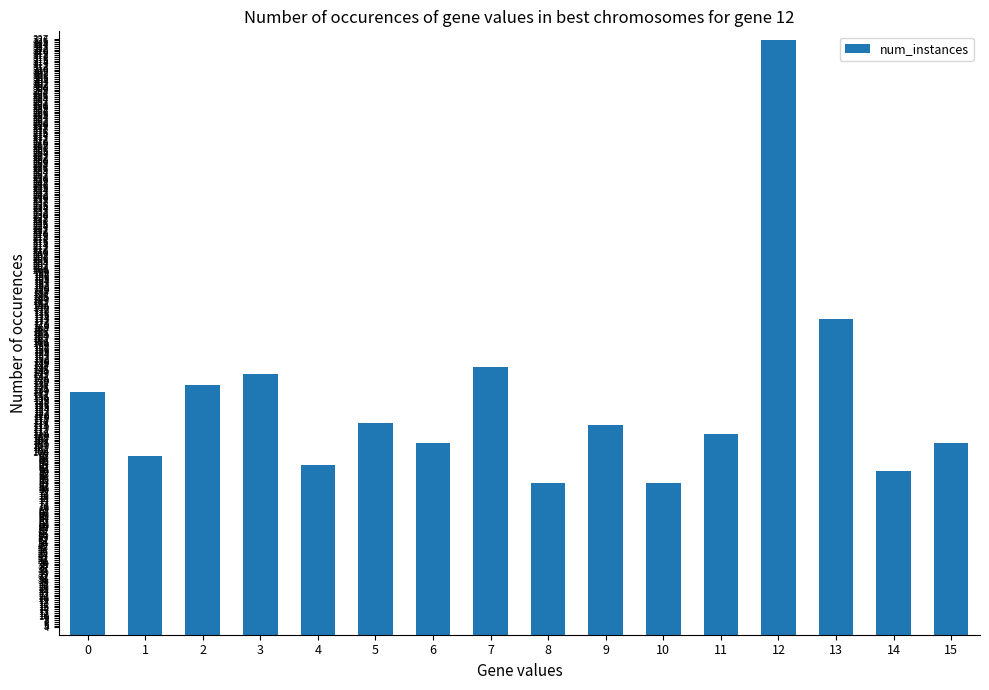

How many bars are there in total?

16